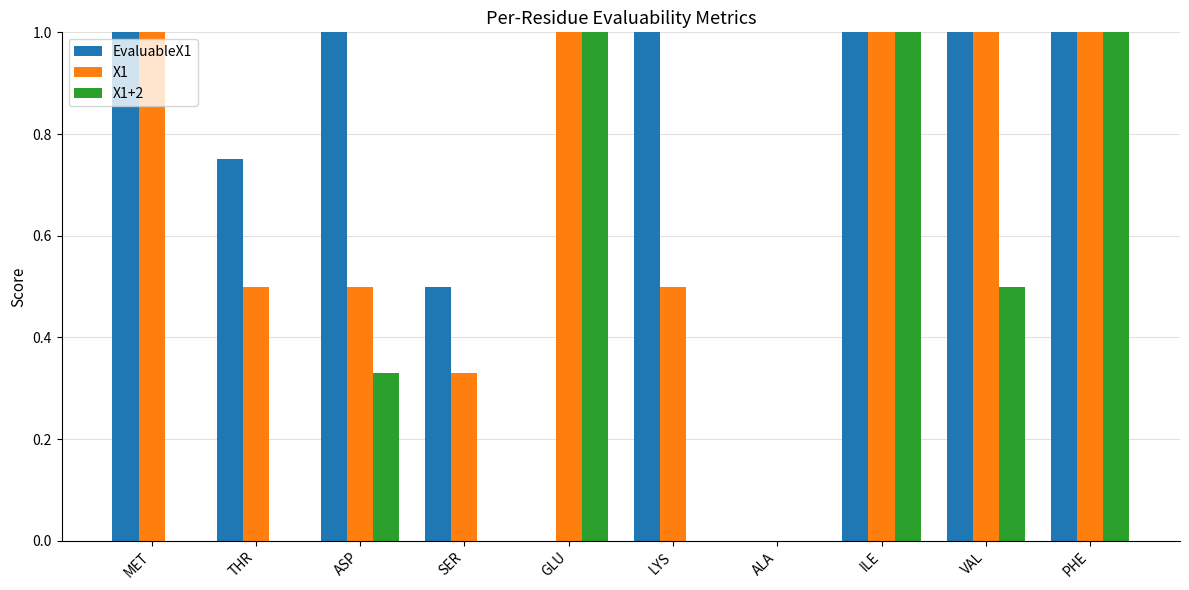

Is the value of X1 at SER greater than the value of X1+2 at ALA?

Yes